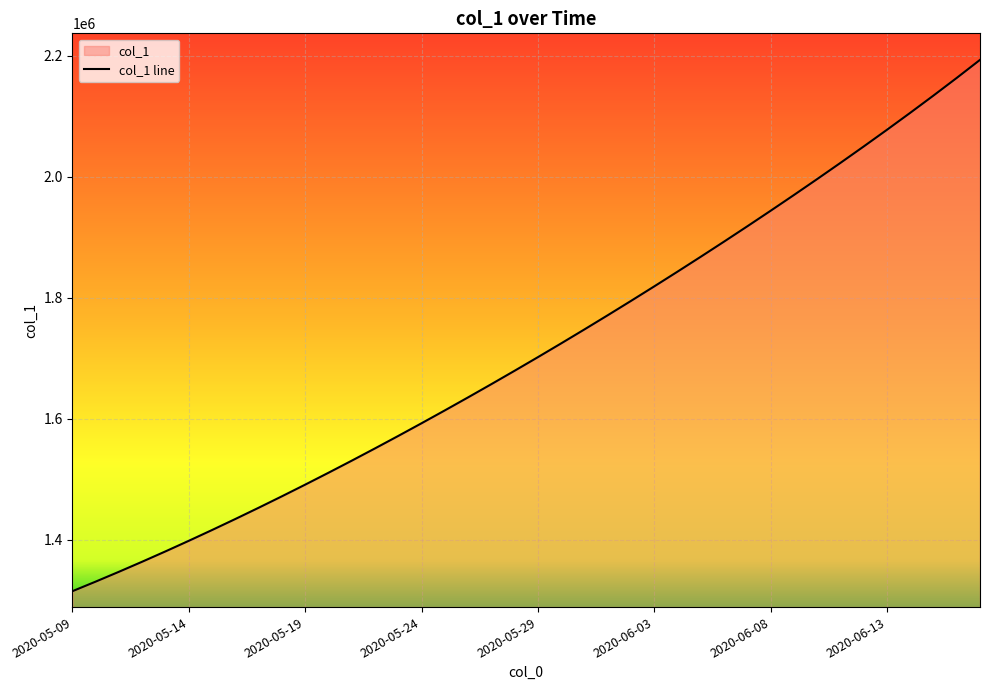

How many lines are shown in the chart?

1